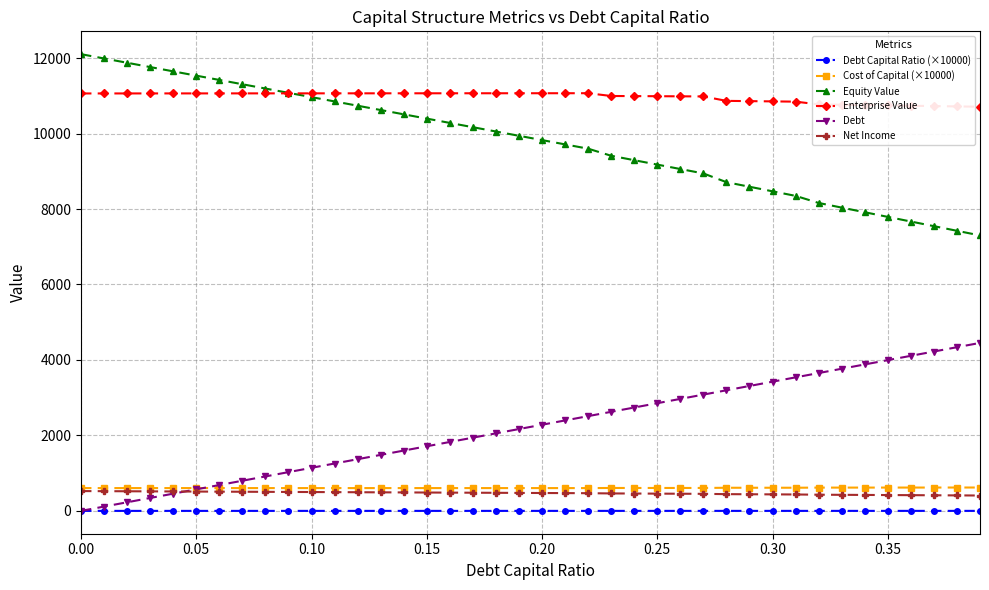

What is the greatest value displayed?

12103.9